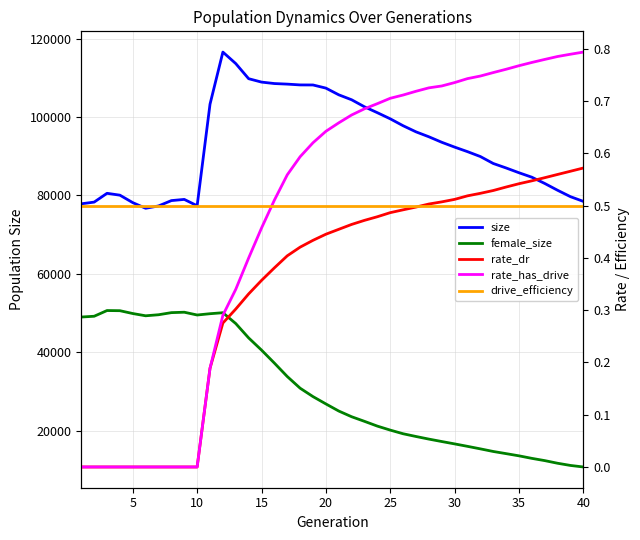

True or false: female_size and drive_efficiency intersect in this chart.

False